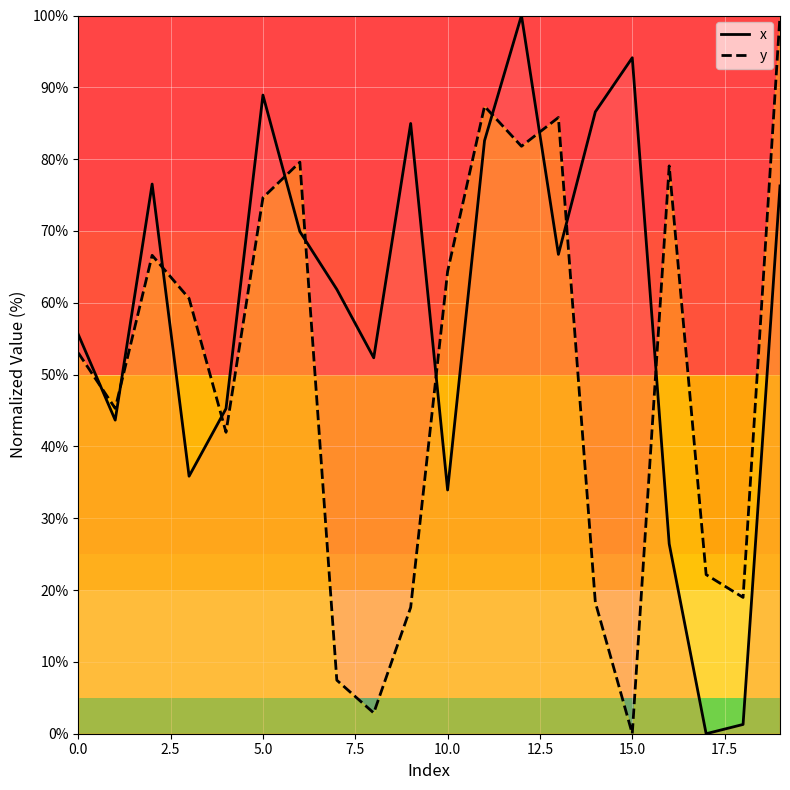

What is the average value of the y series?

50.4